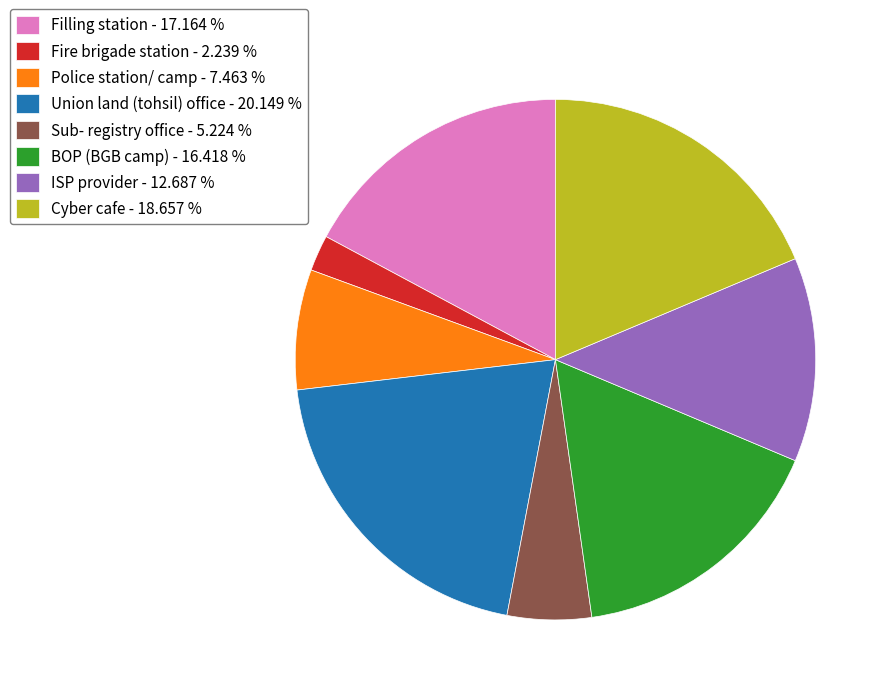

Combined, do Filling station - 17.164 % and Fire brigade station - 2.239 % account for over 50%?

No